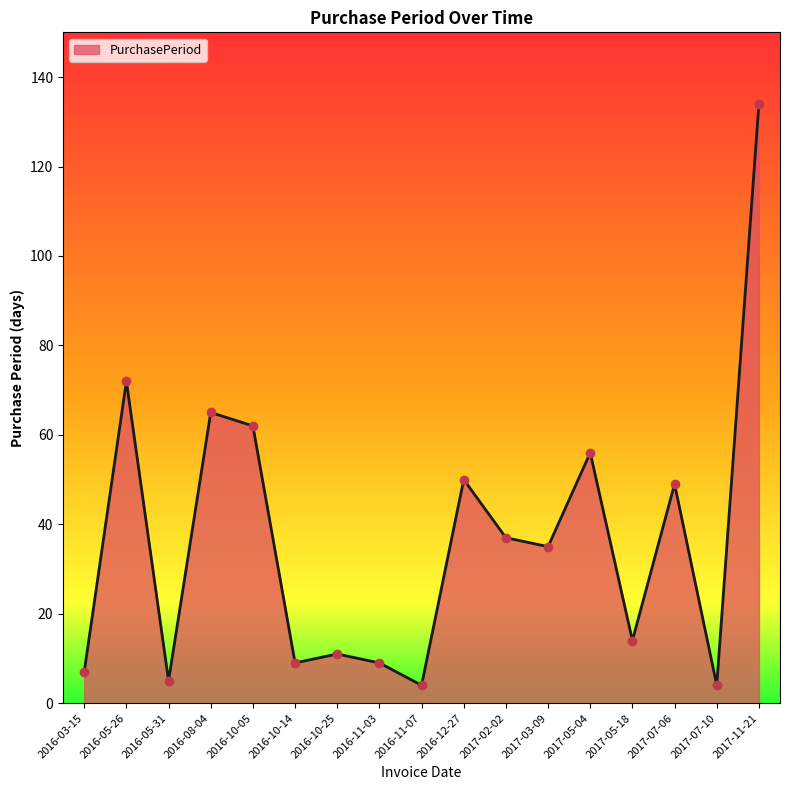

What is the change in value from 2016-10-05 to 2016-10-25?

-51